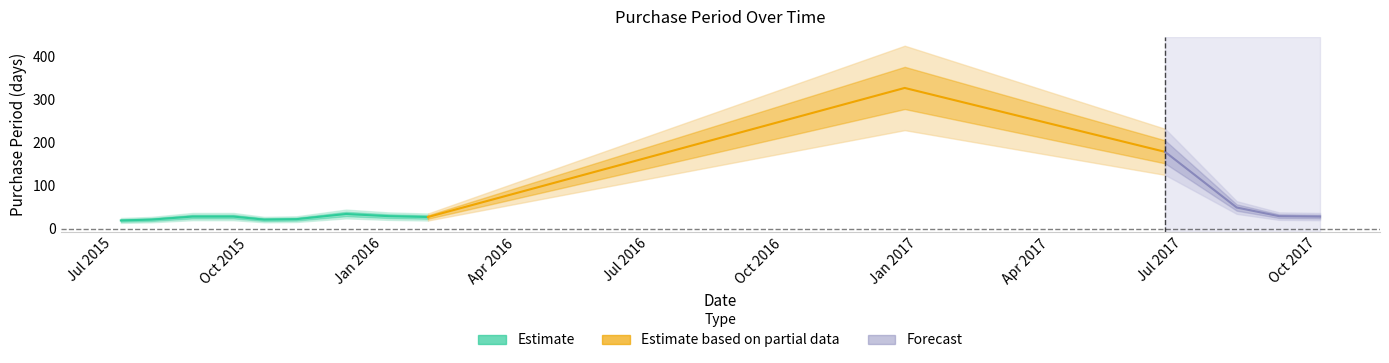

Reading right to left, extract all data points from this chart.

28	29	49	178	326	27	29	34	22	21	28	28	21	19